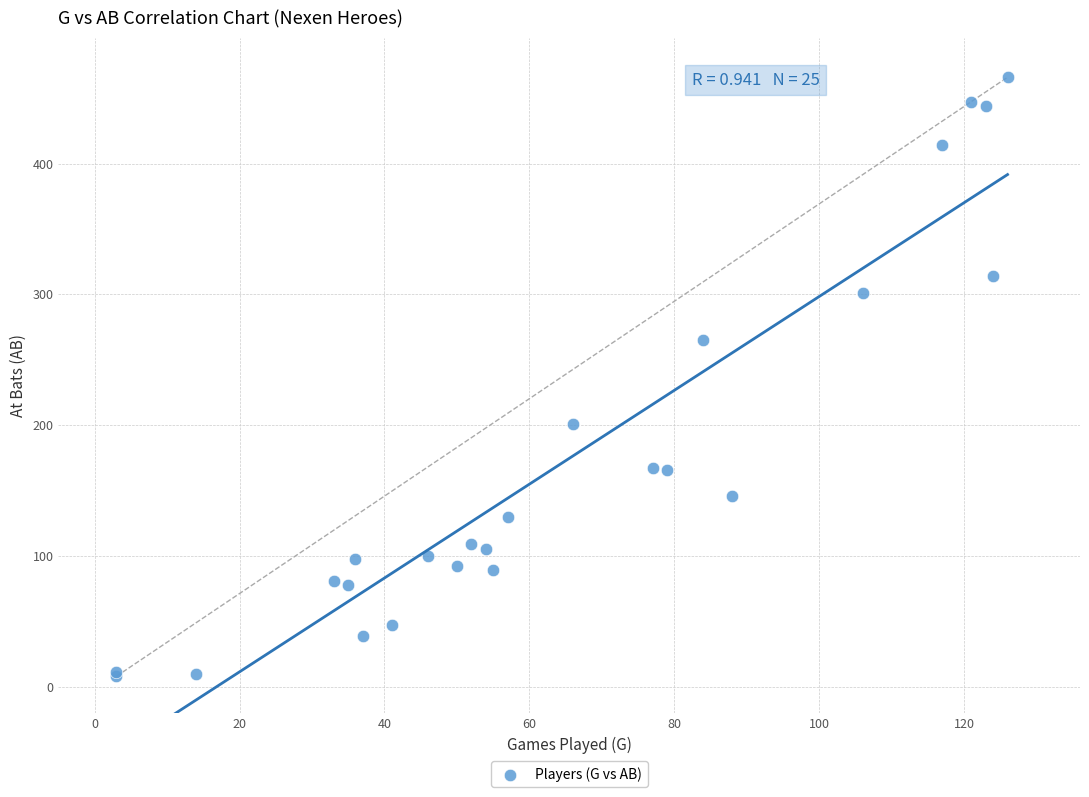

What Y value in the scatter plot is closest to 237?

265